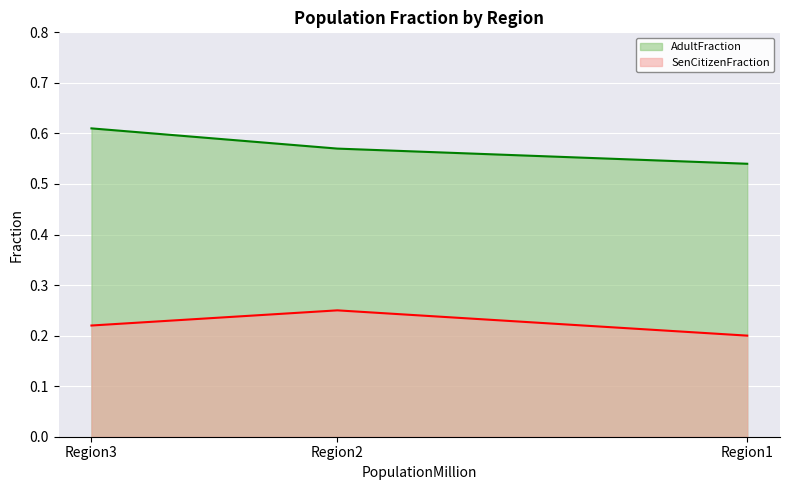

What is the difference between the highest and lowest values at Region3?

0.4